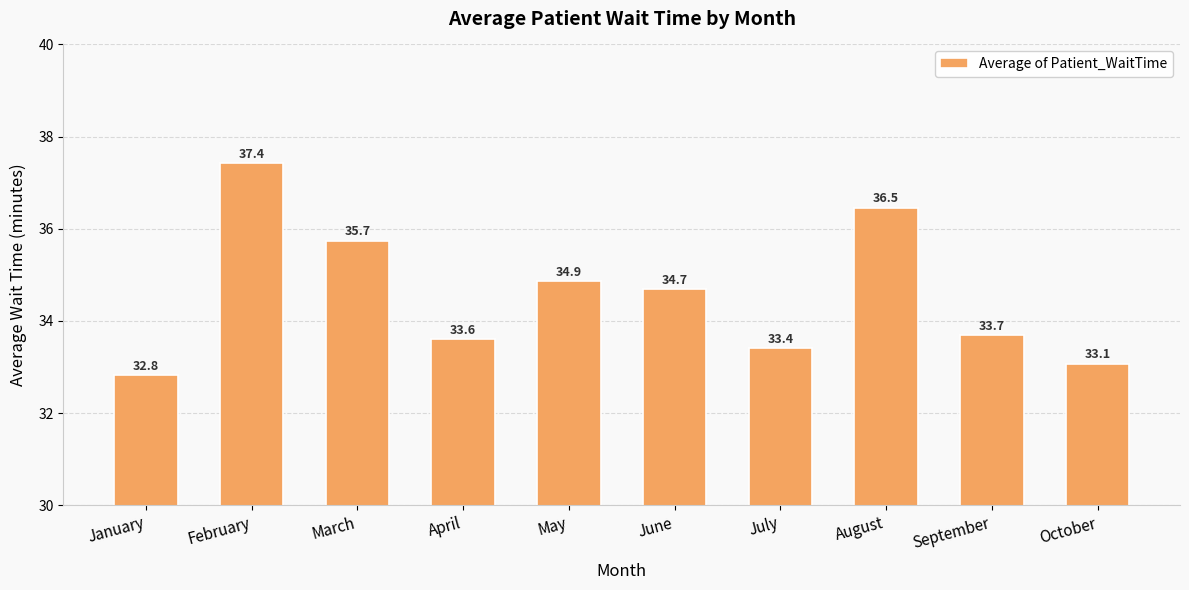

What is the greatest value displayed?

37.4